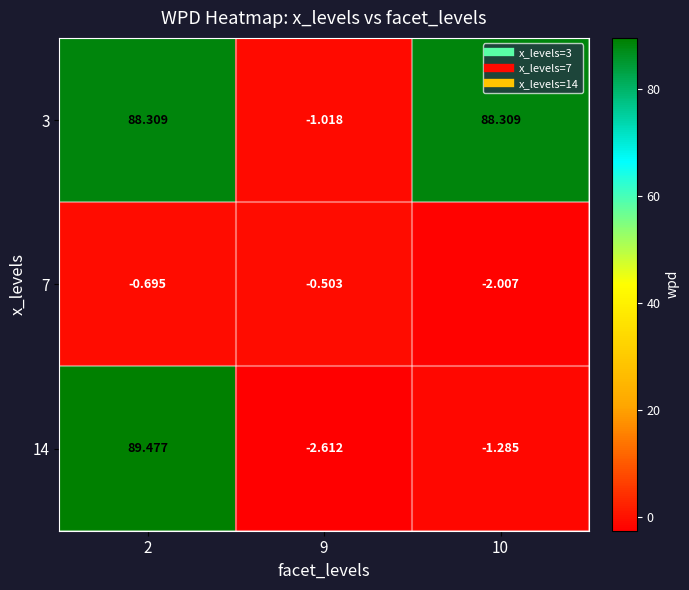

Which series has the largest total across all categories?

3